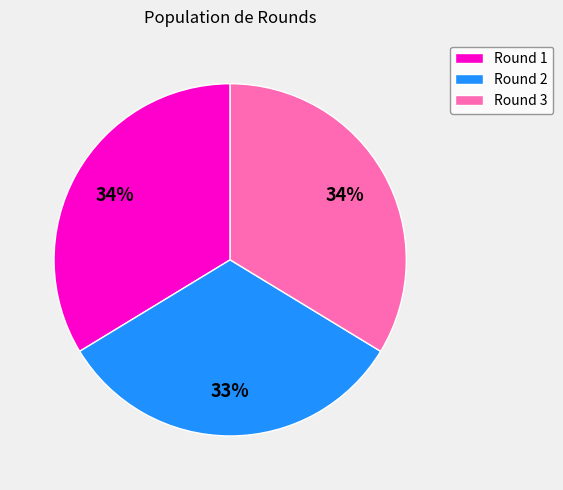

What percentage is the Round 3 slice, to the nearest percent?

34%